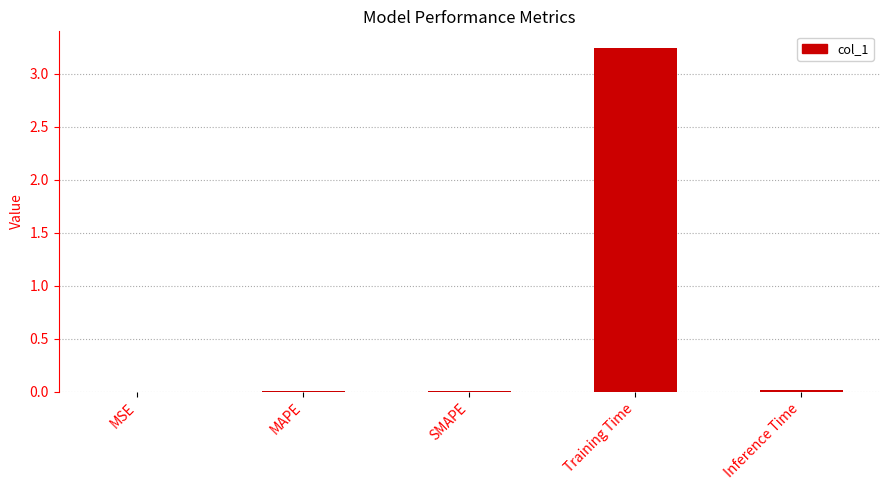

At which category does the chart reach its peak across all series?

Training Time